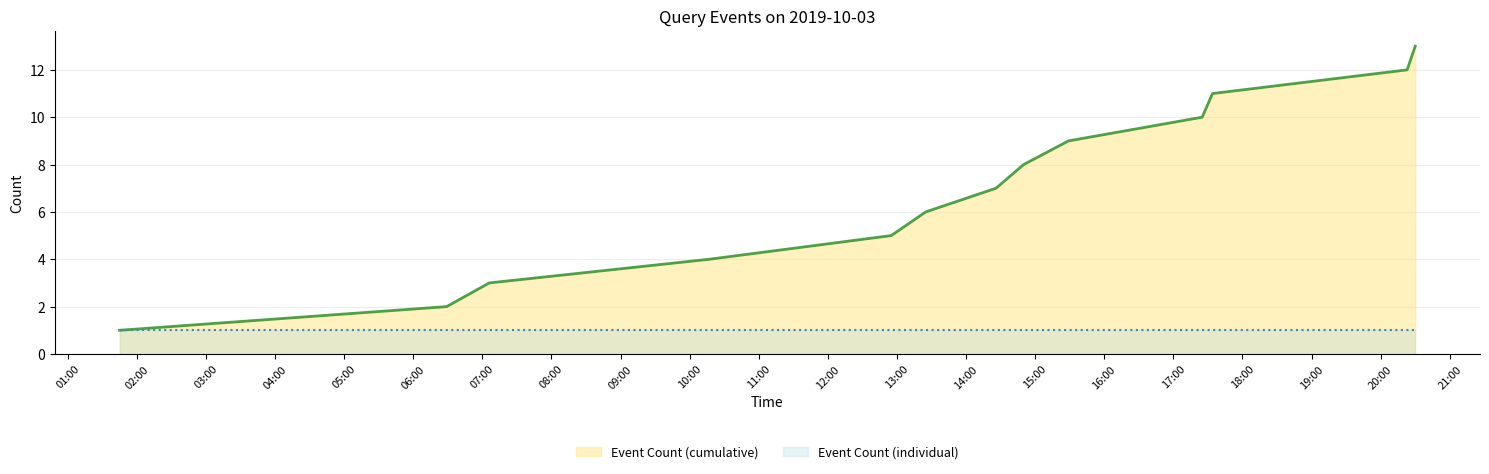

List the series in order of their peak value, lowest first.

Event Count (individual), Event Count (cumulative)